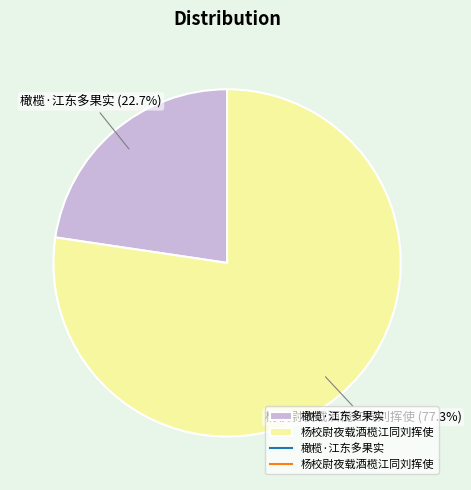

Count the number of slices in the pie.

2